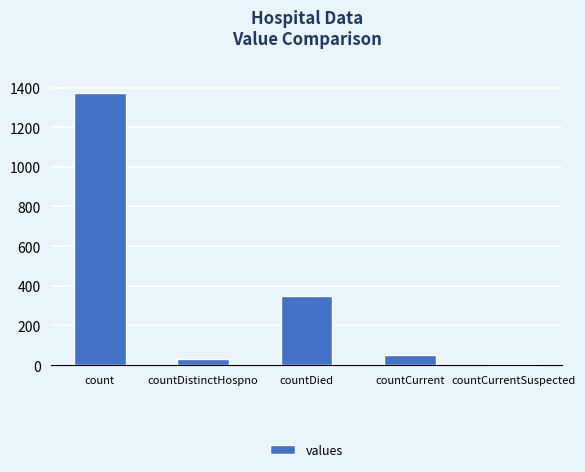

Reading left to right, what are all the values shown in this chart?

count=1371	countDistinctHospno=33	countDied=349	countCurrent=52	countCurrentSuspected=0